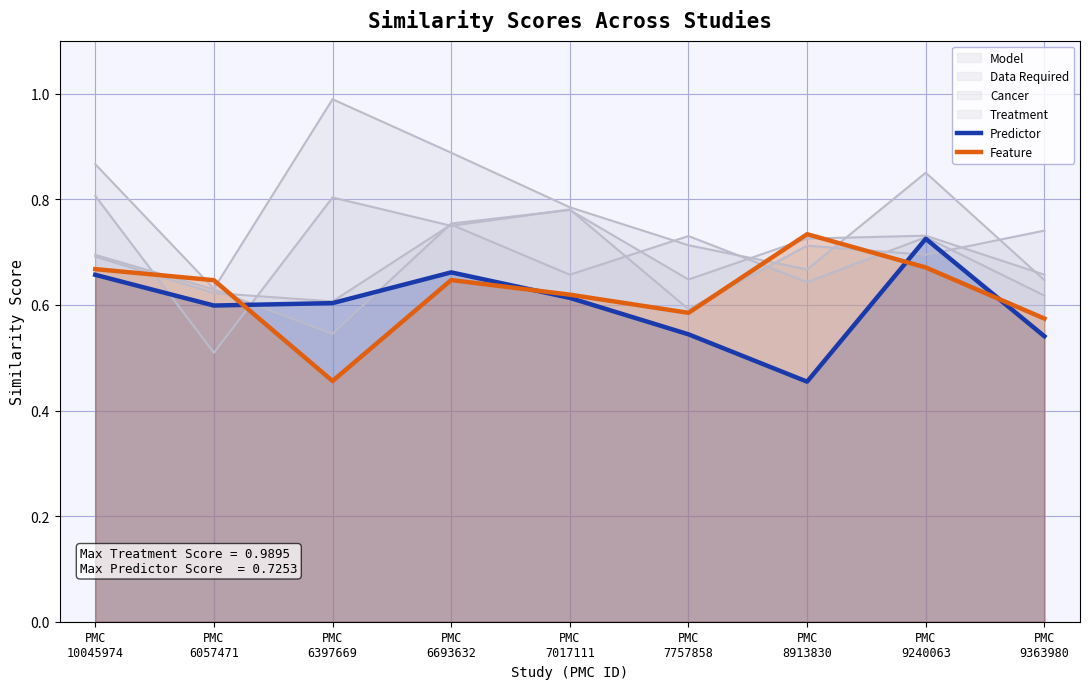

At how many categories does at least one series exceed 0?

9